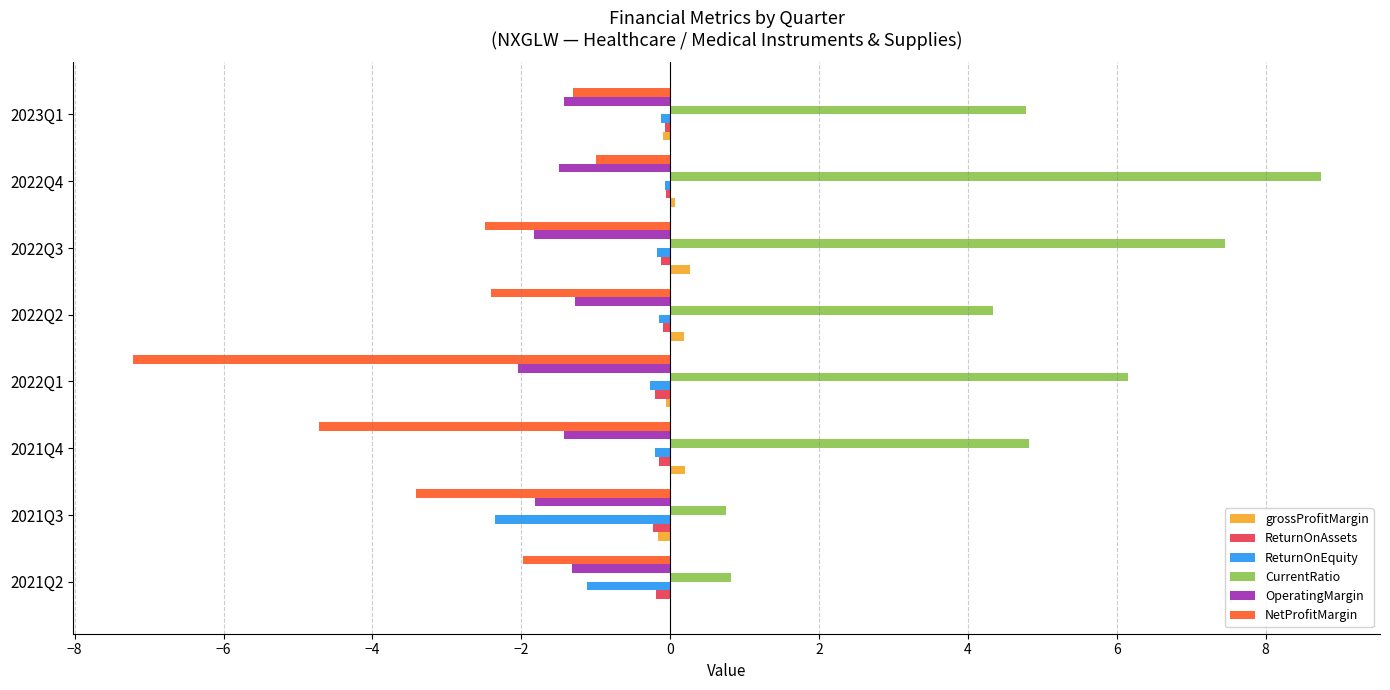

At which category does the chart reach its peak across all series?

2022Q4